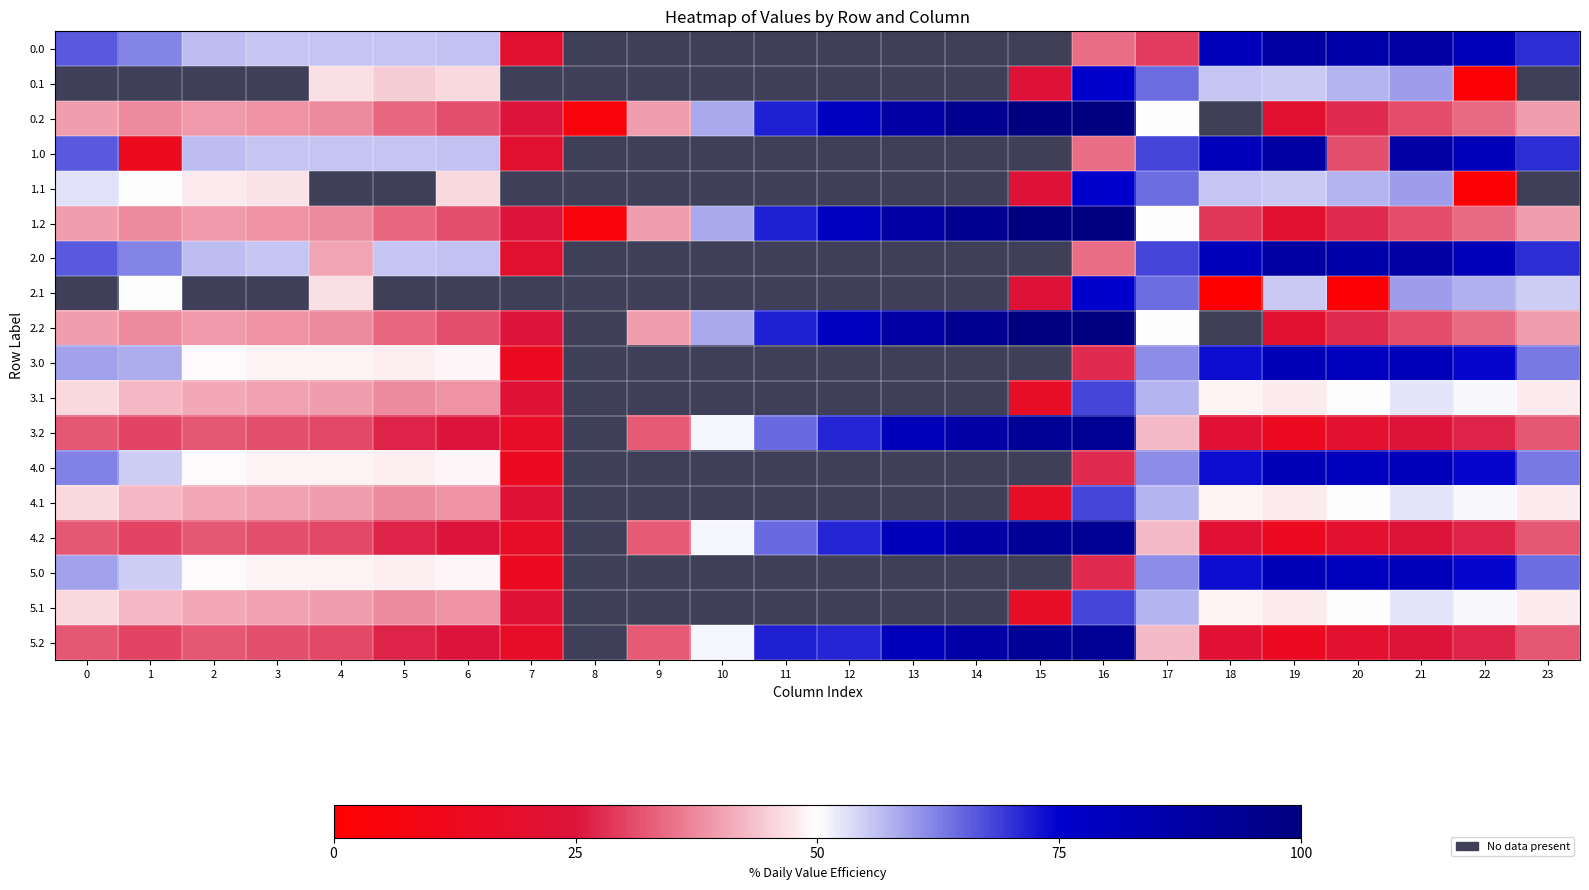

Reading left to right, list all the values displayed in this chart.

0.0: 0=66.3	1=61.9	2=56.5	3=55.7	4=55.7	5=55.6	6=56.2	7=20.7	8=0.0	9=0.0	10=0.0	11=0.0	12=0.0	13=0.0	14=0.0	15=0.0	16=34.5	17=29.5	18=80.7	19=89.4	20=86.7	21=87.9	22=81.5	23=70.4
0.1: 0=0.0	1=0.0	2=0.0	3=0.0	4=46.7	5=44.8	6=45.7	7=0.0	8=0.0	9=0.0	10=0.0	11=0.0	12=0.0	13=0.0	14=0.0	15=23.8	16=75.3	17=64.2	18=55.8	19=55.1	20=57.0	21=59.5	22=2.7	23=0.0
0.2: 0=39.5	1=37.5	2=39.3	3=38.7	4=37.8	5=33.7	6=31.5	7=24.3	8=4.9	9=39.7	10=58.3	11=71.7	12=78.6	13=88.1	14=94.6	15=99.9	16=100.0	17=49.9	18=0.0	19=20.8	20=27.4	21=31.2	22=34.1	23=39.6
1.0: 0=66.3	1=13.1	2=56.5	3=55.7	4=55.7	5=55.6	6=56.2	7=20.7	8=0.0	9=0.0	10=0.0	11=0.0	12=0.0	13=0.0	14=0.0	15=0.0	16=34.5	17=68.1	18=80.7	19=89.4	20=31.6	21=87.9	22=81.5	23=70.4
1.1: 0=52.9	1=49.7	2=47.9	3=47.2	4=0.0	5=0.0	6=45.7	7=0.0	8=0.0	9=0.0	10=0.0	11=0.0	12=0.0	13=0.0	14=0.0	15=23.8	16=75.3	17=64.2	18=55.8	19=55.1	20=57.0	21=59.5	22=2.7	23=0.0
1.2: 0=39.5	1=37.5	2=39.3	3=38.7	4=37.8	5=33.7	6=31.5	7=24.3	8=4.9	9=39.7	10=58.3	11=71.7	12=78.6	13=88.1	14=94.6	15=99.9	16=100.0	17=49.9	18=28.9	19=20.8	20=27.4	21=31.2	22=34.1	23=39.6
2.0: 0=66.3	1=61.9	2=56.5	3=55.7	4=40.4	5=55.6	6=56.2	7=20.7	8=0.0	9=0.0	10=0.0	11=0.0	12=0.0	13=0.0	14=0.0	15=0.0	16=34.5	17=68.1	18=80.7	19=89.4	20=86.7	21=87.9	22=81.5	23=70.4
2.1: 0=0.0	1=49.7	2=0.0	3=0.0	4=46.7	5=0.0	6=0.0	7=0.0	8=0.0	9=0.0	10=0.0	11=0.0	12=0.0	13=0.0	14=0.0	15=23.8	16=75.3	17=64.2	18=0.7	19=55.1	20=2.0	21=59.5	22=57.8	23=55.0
2.2: 0=39.5	1=37.5	2=39.3	3=38.7	4=37.8	5=33.7	6=31.5	7=24.3	8=0.0	9=39.7	10=58.3	11=71.7	12=78.6	13=88.1	14=94.6	15=99.9	16=100.0	17=49.9	18=0.0	19=20.8	20=27.4	21=31.2	22=34.1	23=39.6
3.0: 0=59.2	1=58.0	2=49.3	3=48.5	4=48.6	5=48.4	6=49.0	7=13.5	8=0.0	9=0.0	10=0.0	11=0.0	12=0.0	13=0.0	14=0.0	15=0.0	16=27.4	17=60.9	18=73.6	19=82.2	20=79.5	21=80.7	22=74.4	23=63.2
3.1: 0=45.8	1=42.5	2=40.7	3=40.0	4=39.6	5=37.7	6=38.6	7=22.7	8=0.0	9=0.0	10=0.0	11=0.0	12=0.0	13=0.0	14=0.0	15=16.7	16=68.2	17=57.1	18=48.6	19=47.9	20=49.9	21=52.3	22=50.6	23=47.8
3.2: 0=32.4	1=30.4	2=32.1	3=31.5	4=30.6	5=26.6	6=24.3	7=17.2	8=0.0	9=32.6	10=51.1	11=64.5	12=71.5	13=81.0	14=87.5	15=92.7	16=92.8	17=42.7	18=21.7	19=13.6	20=20.3	21=24.0	22=26.9	23=32.4
4.0: 0=62.5	1=54.7	2=49.3	3=48.5	4=48.6	5=48.4	6=49.0	7=13.5	8=0.0	9=0.0	10=0.0	11=0.0	12=0.0	13=0.0	14=0.0	15=0.0	16=27.4	17=60.9	18=73.6	19=82.2	20=79.5	21=80.7	22=74.4	23=63.2
4.1: 0=45.8	1=42.5	2=40.7	3=40.0	4=39.6	5=37.7	6=38.6	7=22.7	8=0.0	9=0.0	10=0.0	11=0.0	12=0.0	13=0.0	14=0.0	15=16.7	16=68.2	17=57.1	18=48.6	19=47.9	20=49.9	21=52.3	22=50.6	23=47.8
4.2: 0=32.4	1=30.4	2=32.1	3=31.5	4=30.6	5=26.6	6=24.3	7=17.2	8=0.0	9=32.6	10=51.1	11=64.5	12=71.5	13=81.0	14=87.5	15=92.7	16=92.8	17=42.7	18=21.7	19=13.6	20=20.3	21=24.0	22=26.9	23=32.4
5.0: 0=59.2	1=54.7	2=49.3	3=48.5	4=48.6	5=48.4	6=49.0	7=13.5	8=0.0	9=0.0	10=0.0	11=0.0	12=0.0	13=0.0	14=0.0	15=0.0	16=27.4	17=60.9	18=73.6	19=82.2	20=79.5	21=80.7	22=74.4	23=64.4
5.1: 0=45.8	1=42.5	2=40.7	3=40.0	4=39.6	5=37.7	6=38.6	7=22.7	8=0.0	9=0.0	10=0.0	11=0.0	12=0.0	13=0.0	14=0.0	15=16.7	16=68.2	17=57.1	18=48.6	19=47.9	20=49.9	21=52.3	22=50.6	23=47.8
5.2: 0=32.4	1=30.4	2=32.1	3=31.5	4=30.6	5=26.6	6=24.3	7=17.2	8=0.0	9=32.6	10=51.1	11=71.7	12=71.5	13=81.0	14=87.5	15=92.7	16=92.8	17=42.7	18=21.7	19=13.6	20=20.3	21=24.0	22=26.9	23=32.4